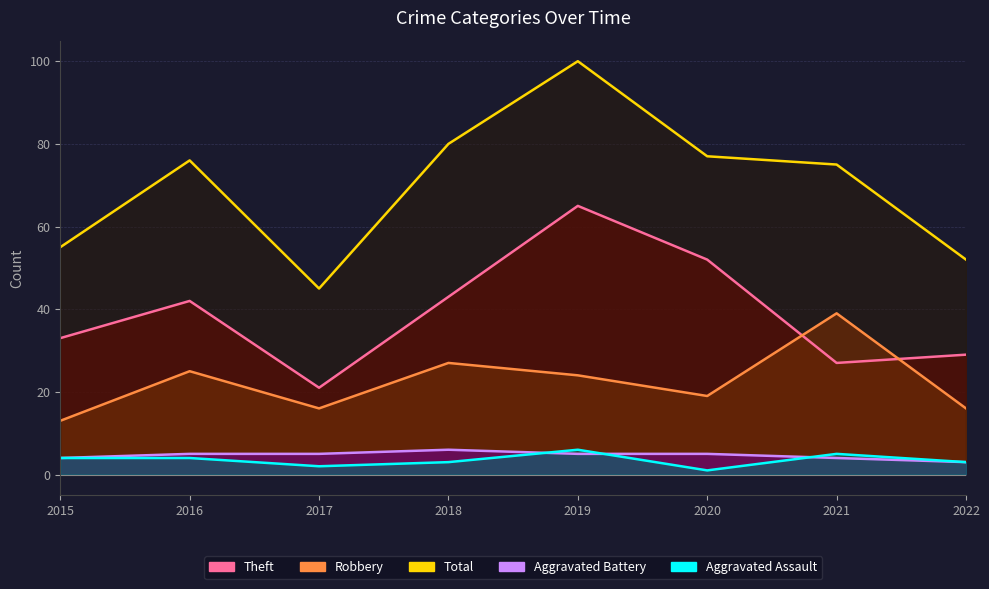

What is the sum of all Aggravated Battery values?

37